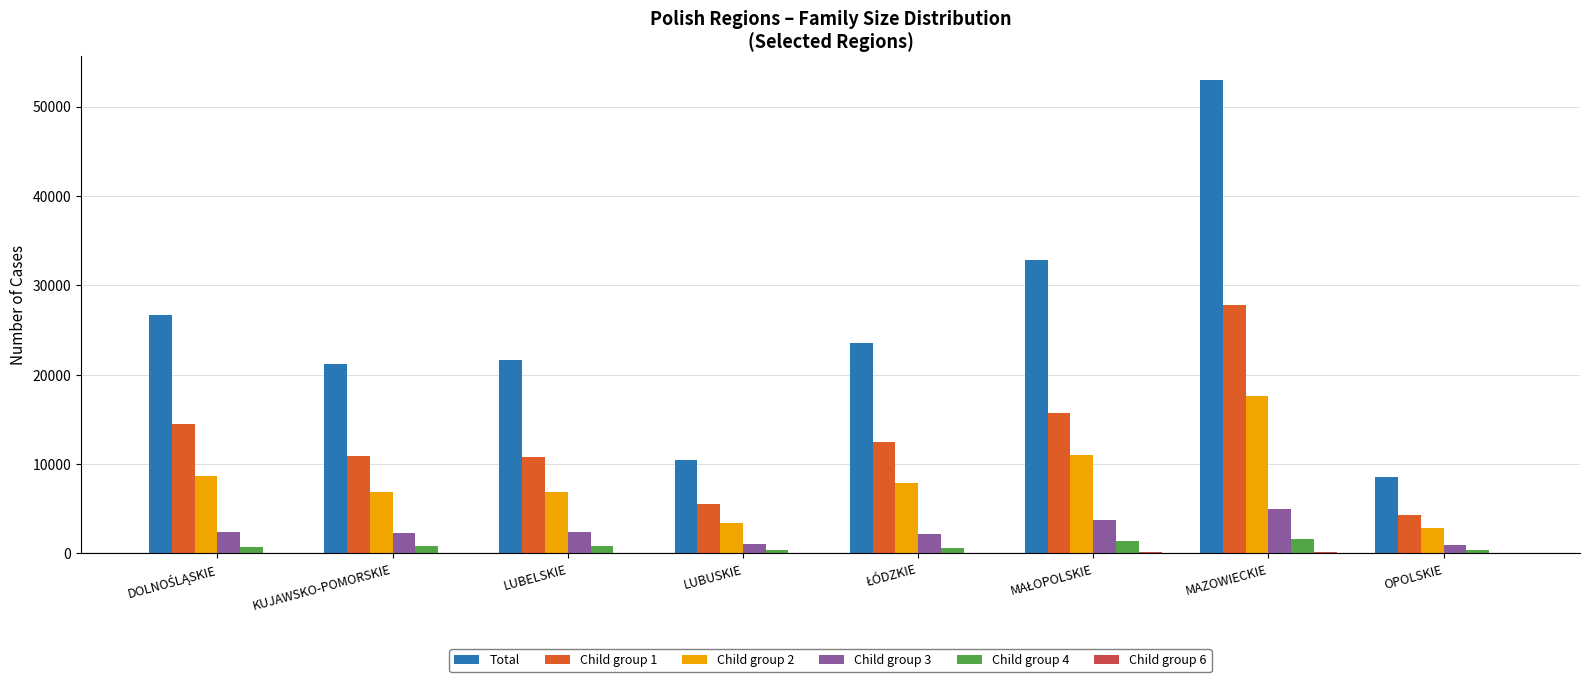

At which category does the chart reach its peak across all series?

MAZOWIECKIE